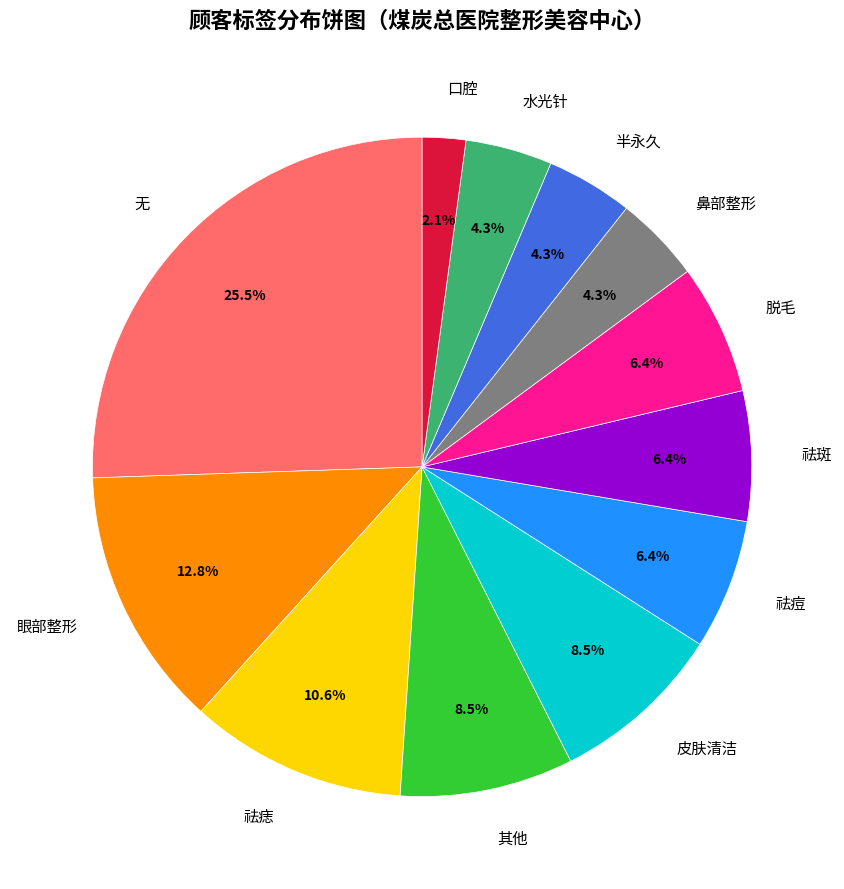

How much of the chart is everything except 眼部整形?

87.2%